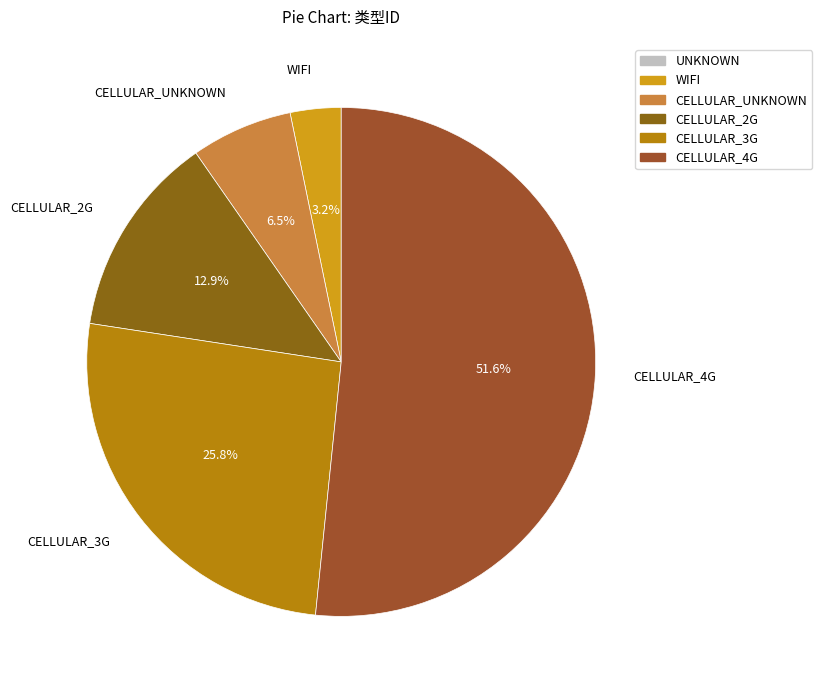

Rank the categories by value from highest to lowest.

CELLULAR_4G, CELLULAR_3G, CELLULAR_2G, CELLULAR_UNKNOWN, WIFI, UNKNOWN